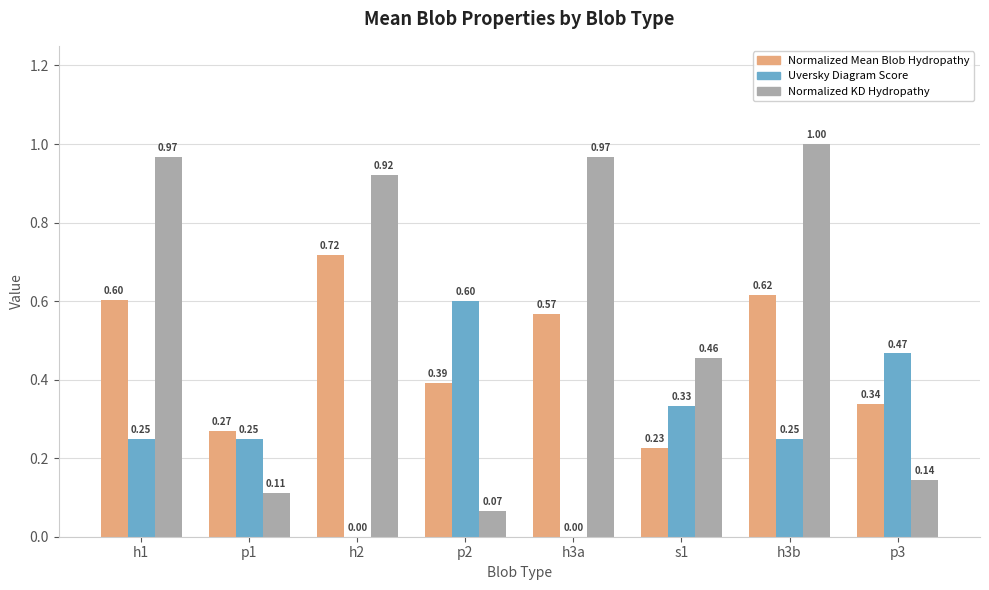

What is the total value across all series at h1?

1.8